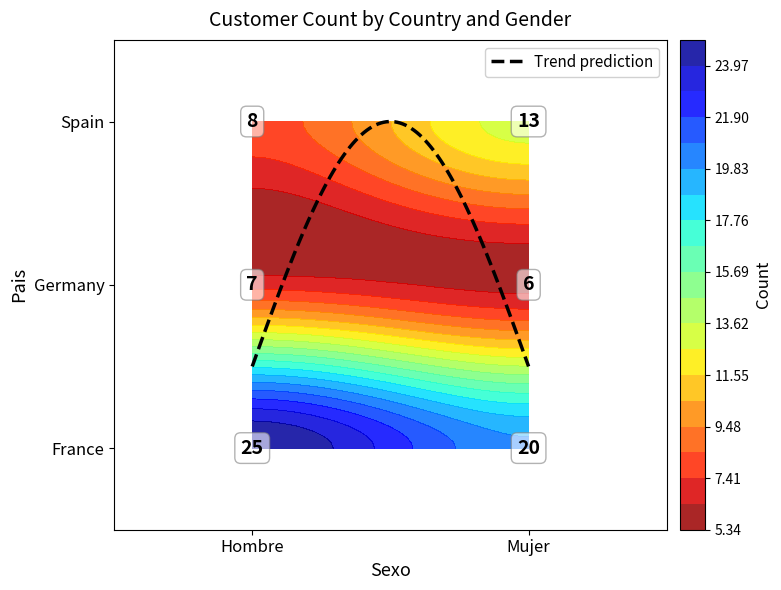

What is the difference between the second highest and second lowest values?

13